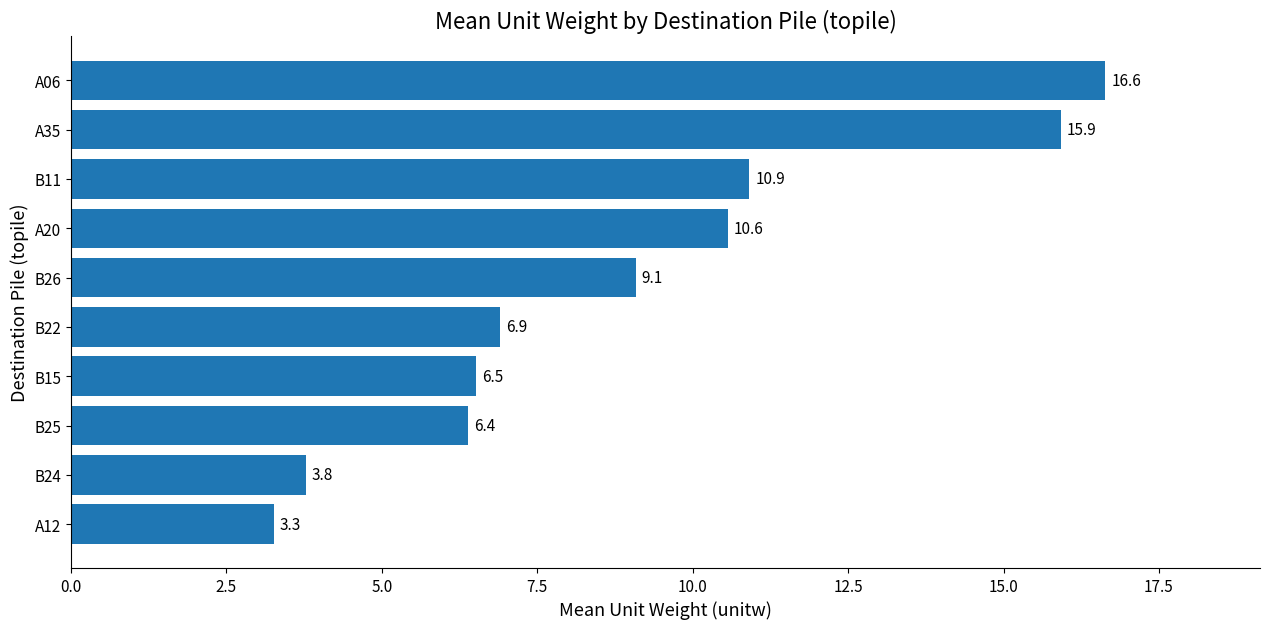

What is the change in value from B25 to B15?

+0.1